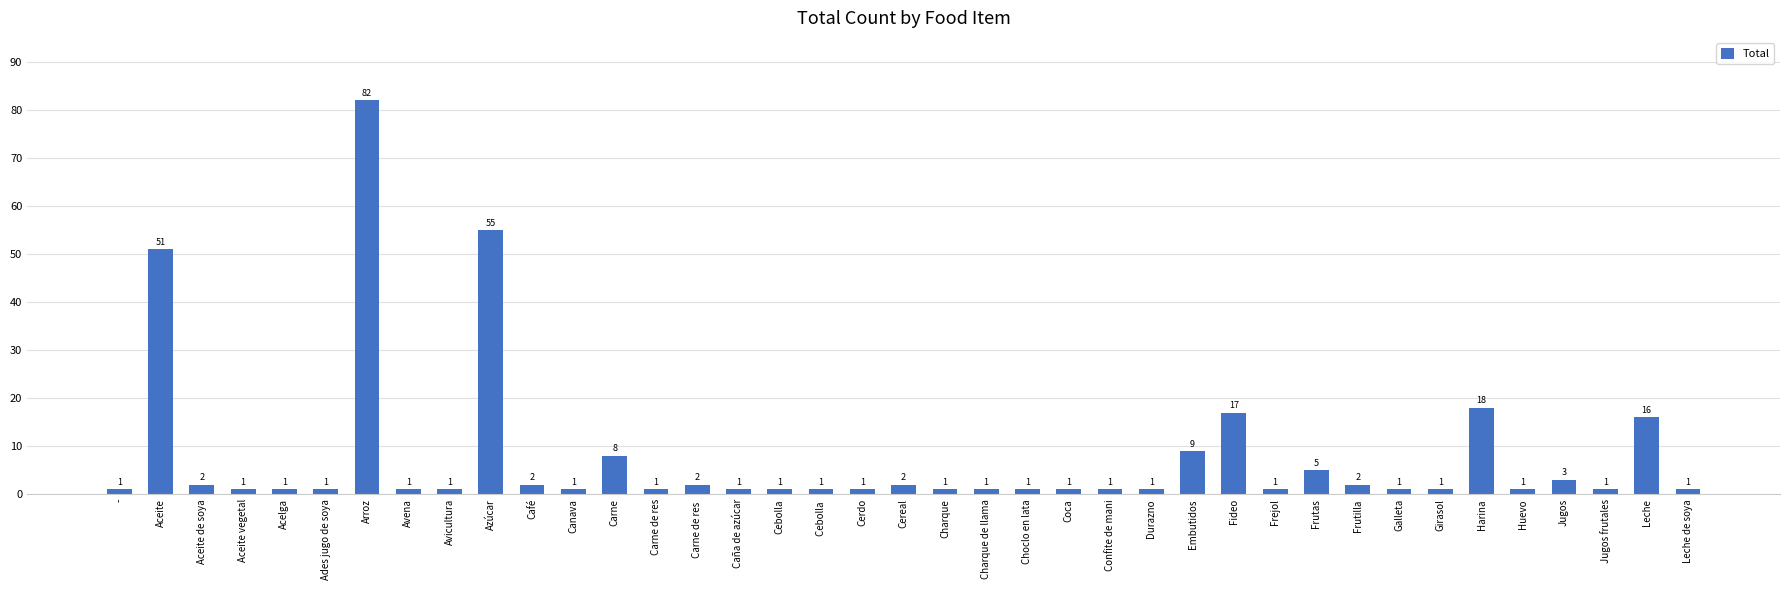

What is the maximum value shown in the chart?

82